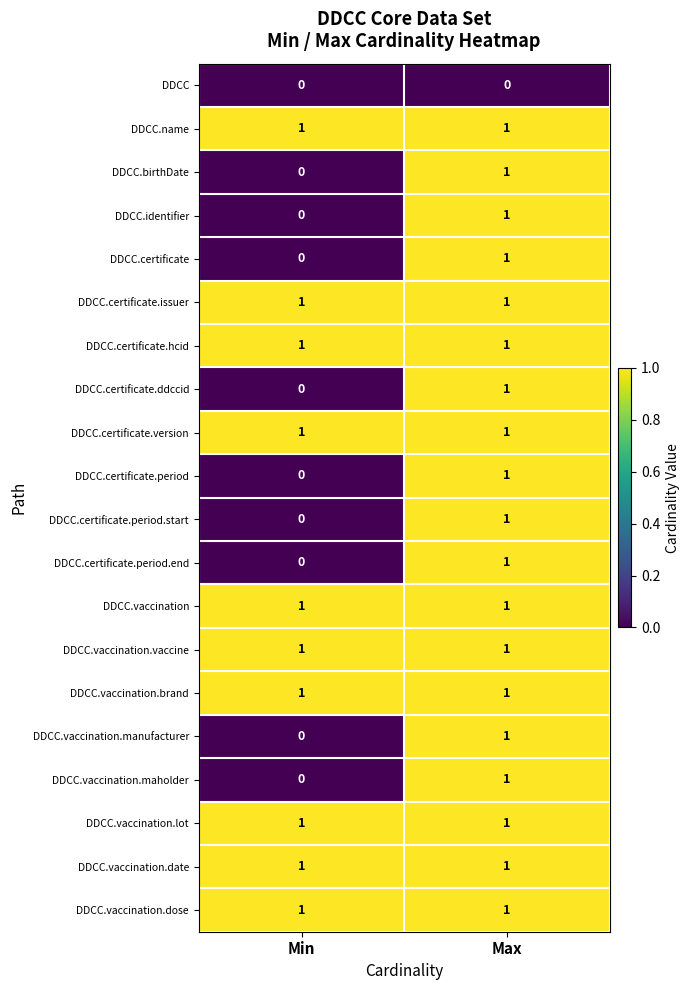

Is it true that DDCC.vaccination.dose equals 2 at Max?

False